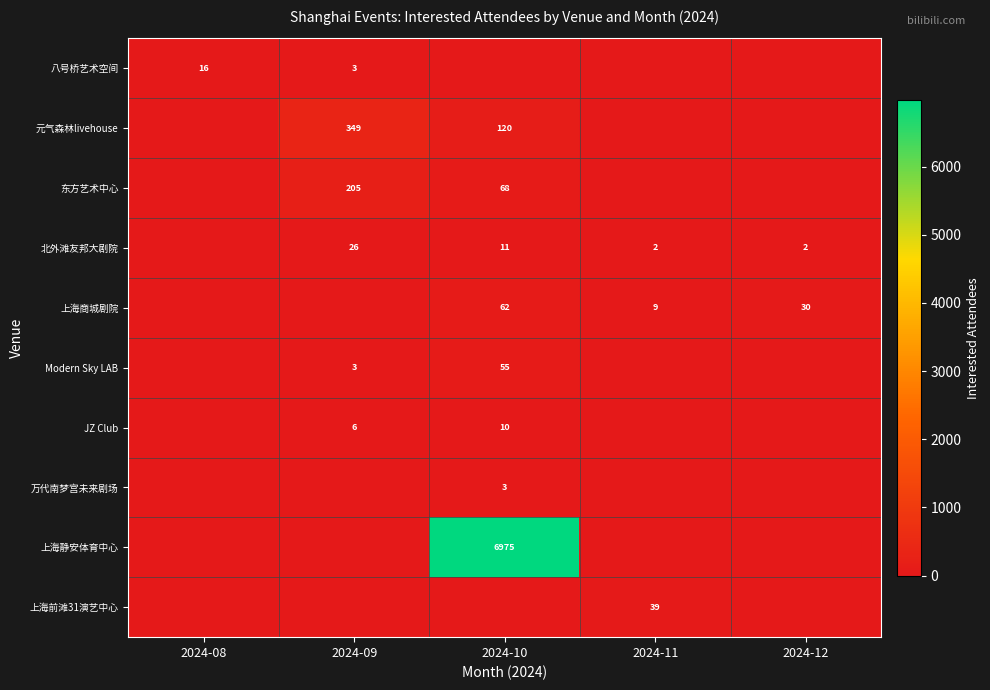

Which label corresponds to the largest value in the chart?

2024-10